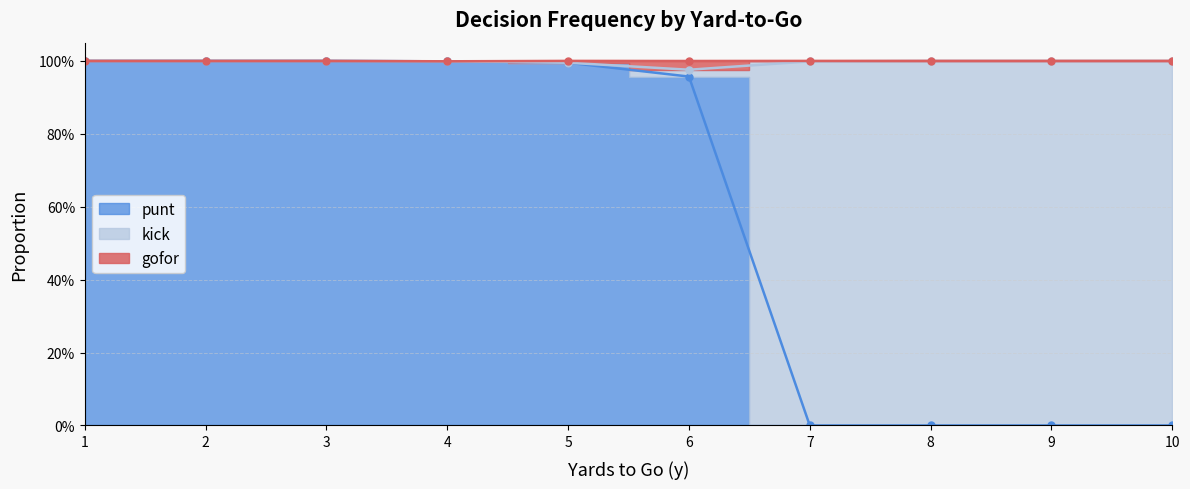

Which series changed the most between 3 and 4?

punt